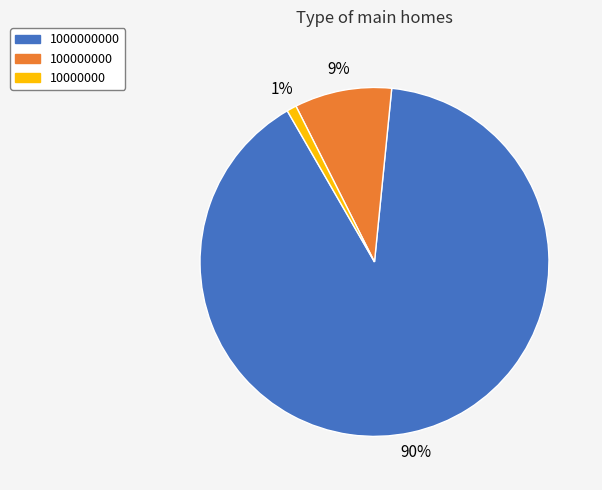

Which has a higher value, 100000000 or 10000000?

100000000